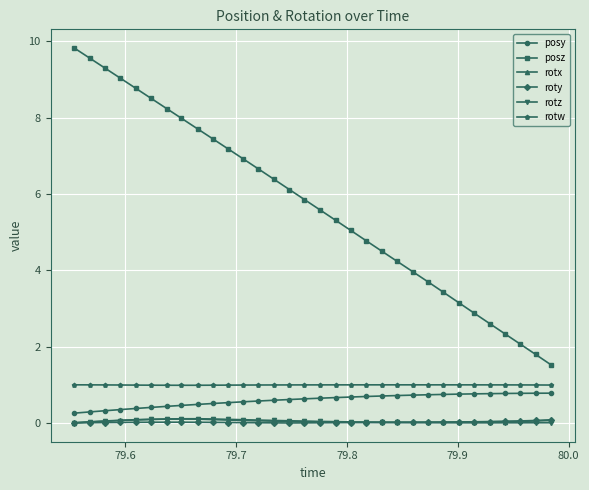

True or false: posz has more than 2 points higher than both neighbors.

False